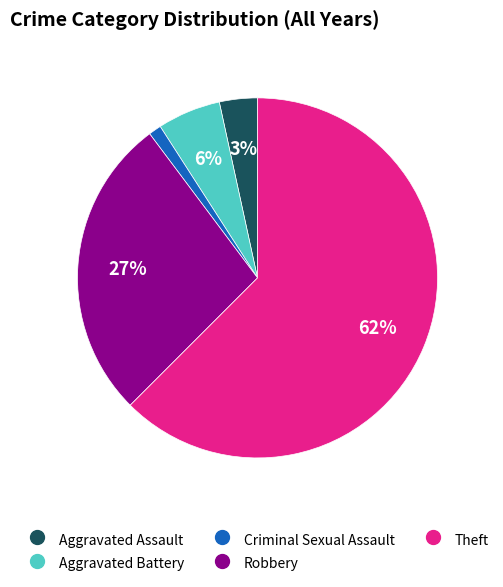

Rank the categories by value from highest to lowest.

Theft, Robbery, Aggravated Battery, Aggravated Assault, Criminal Sexual Assault